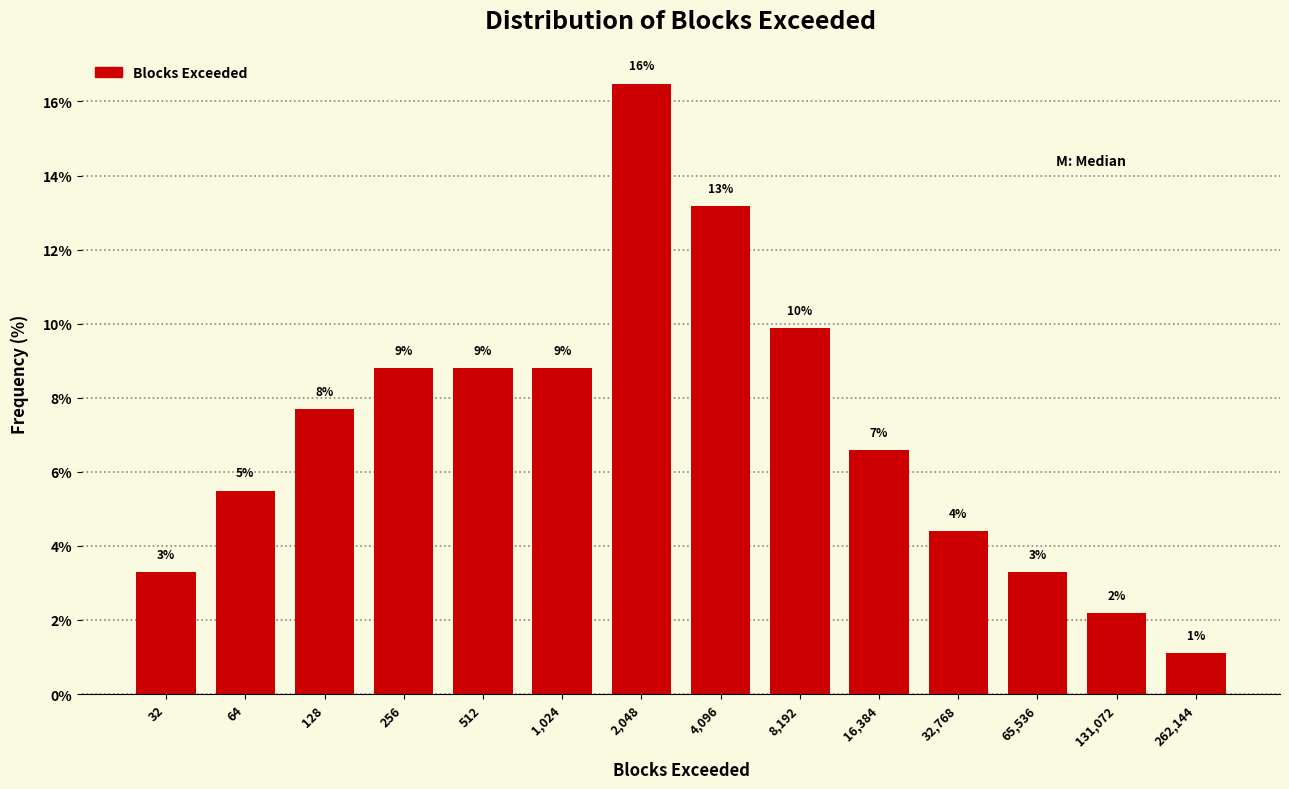

How many bars are there in total?

14